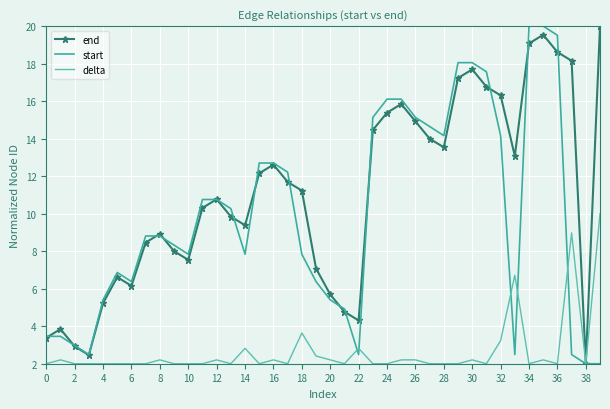

Which series has the largest total across all categories?

end